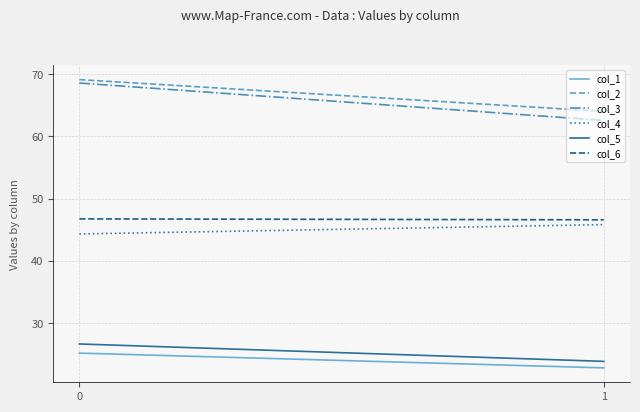

How many col_4 values are between 44 and 45?

1